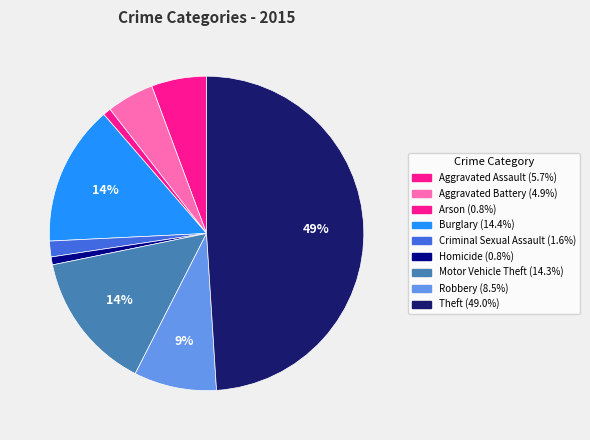

The Motor Vehicle Theft slice represents 23% of the pie. True or false?

False